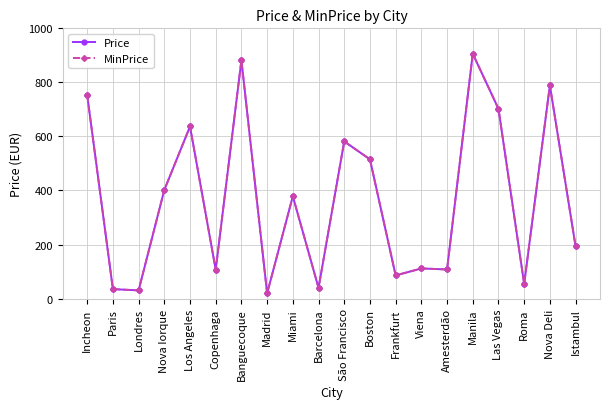

List the labels in order of MinPrice value, largest first.

Manila, Banguecoque, Nova Deli, Incheon, Las Vegas, Los Angeles, São Francisco, Boston, Nova Iorque, Miami, Istambul, Viena, Amesterdão, Copenhaga, Frankfurt, Roma, Barcelona, Paris, Londres, Madrid